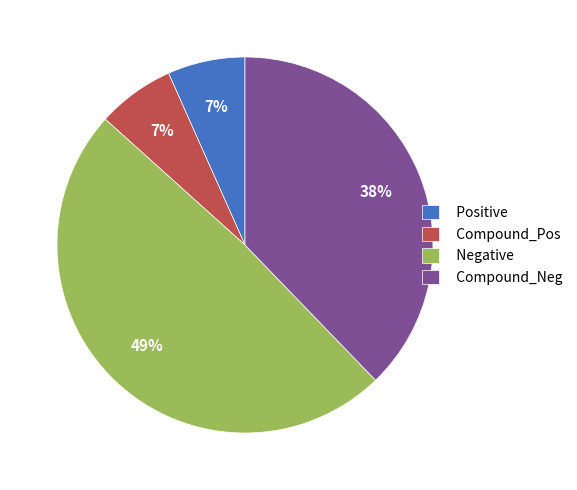

To the nearest percent, what percentage of the pie is Positive?

7%